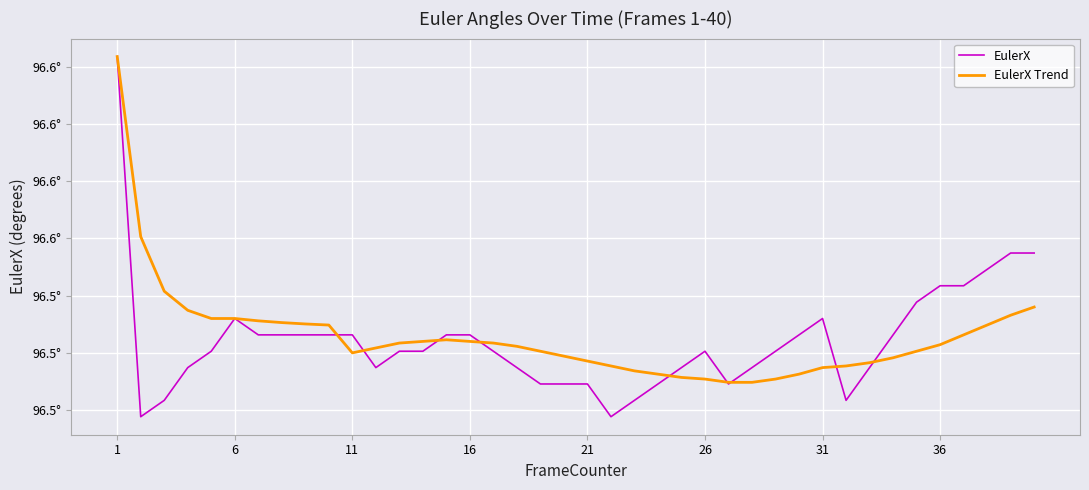

Reading left to right, list all the values displayed in this chart.

EulerX: 96.6	96.5	96.5	96.5	96.5	96.5	96.5	96.5	96.5	96.5	96.5	96.5	96.5	96.5	96.5	96.5	96.5	96.5	96.5	96.5	96.5	96.5	96.5	96.5	96.5	96.5	96.5	96.5	96.5	96.5	96.5	96.5	96.5	96.5	96.5	96.5	96.5	96.5	96.6	96.6
EulerX Trend: 96.6	96.6	96.5	96.5	96.5	96.5	96.5	96.5	96.5	96.5	96.5	96.5	96.5	96.5	96.5	96.5	96.5	96.5	96.5	96.5	96.5	96.5	96.5	96.5	96.5	96.5	96.5	96.5	96.5	96.5	96.5	96.5	96.5	96.5	96.5	96.5	96.5	96.5	96.5	96.5